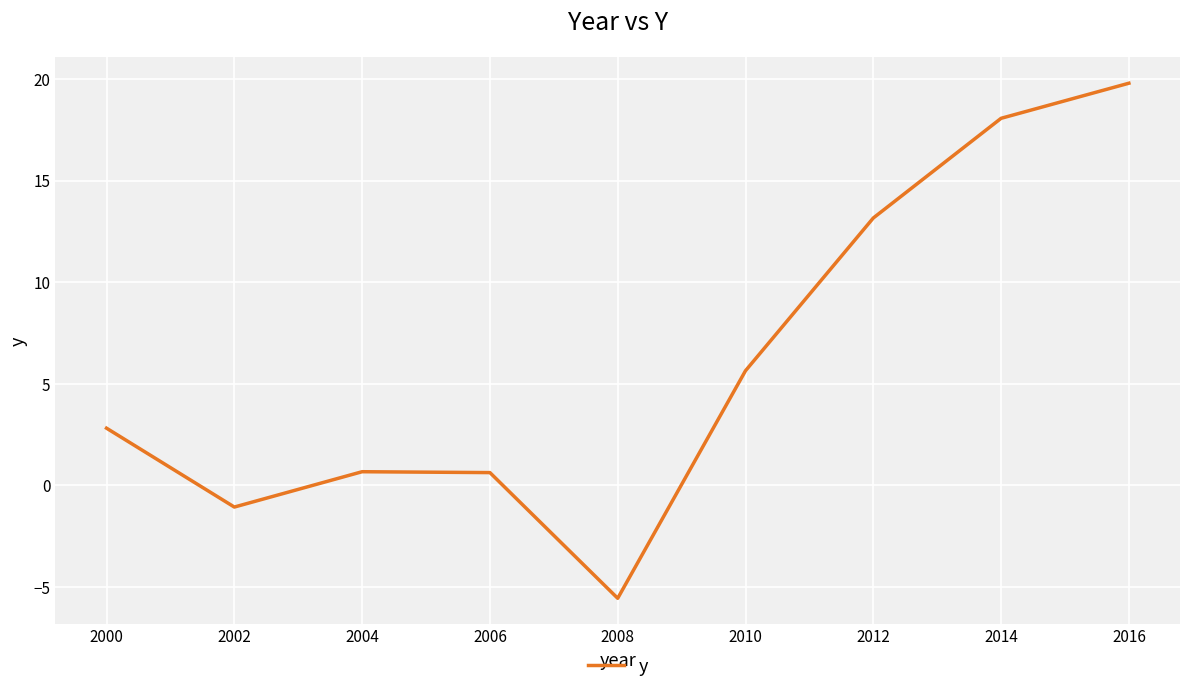

Between 2000 and 2002, which is larger?

2000